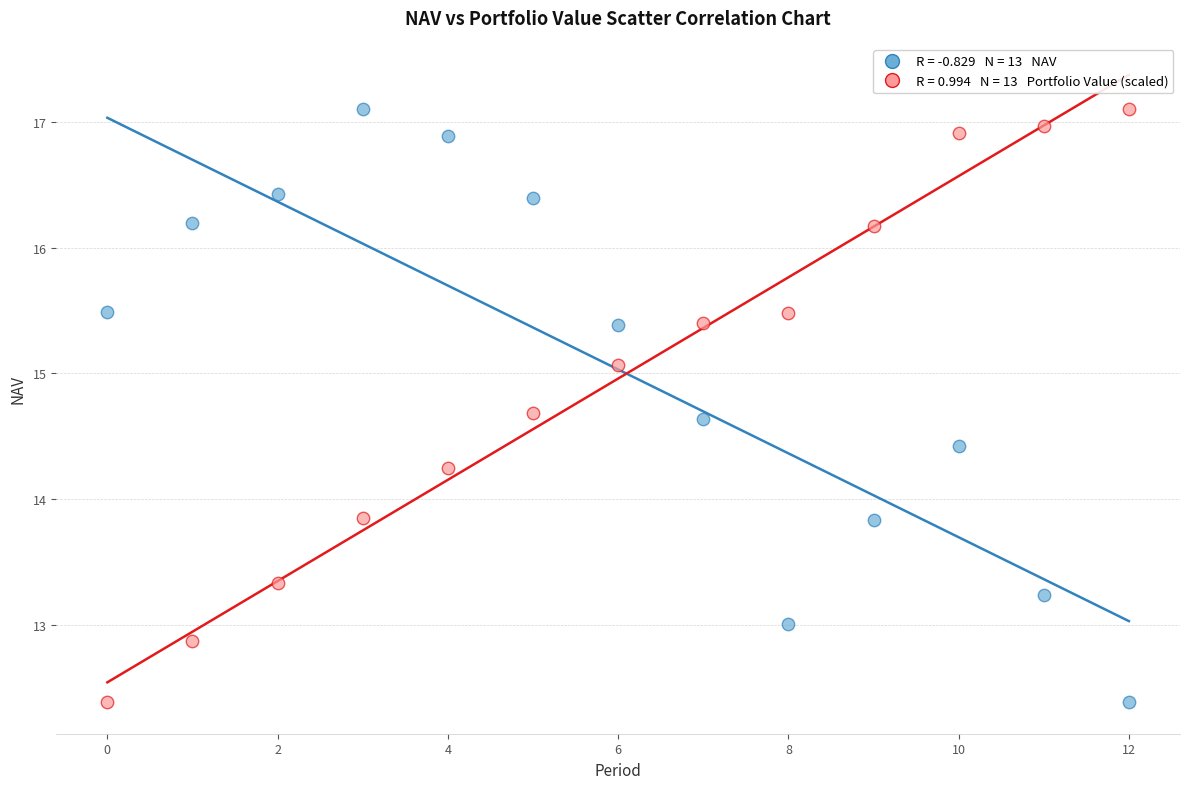

Across all data points, what is the range of Y values (max minus min)?

4.7